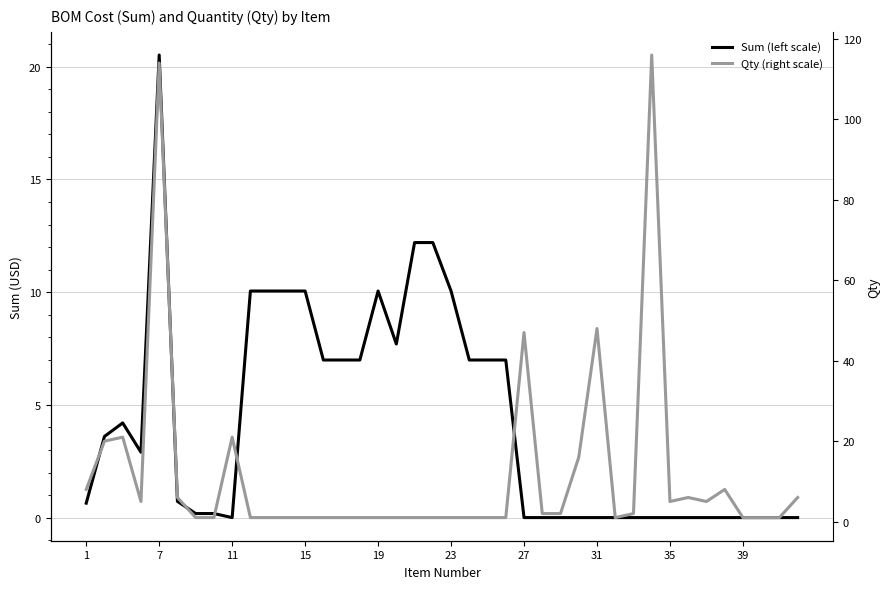

How many data points in Qty (right scale) are above 1?

19